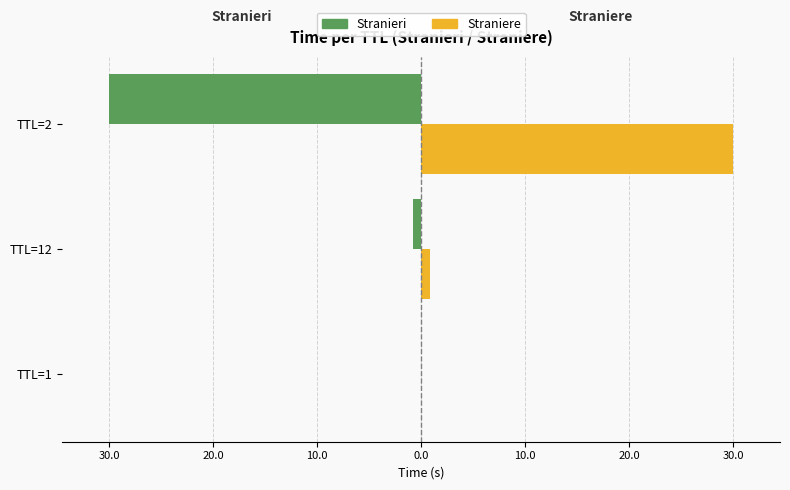

What are all the series names shown in the legend?

Stranieri, Straniere